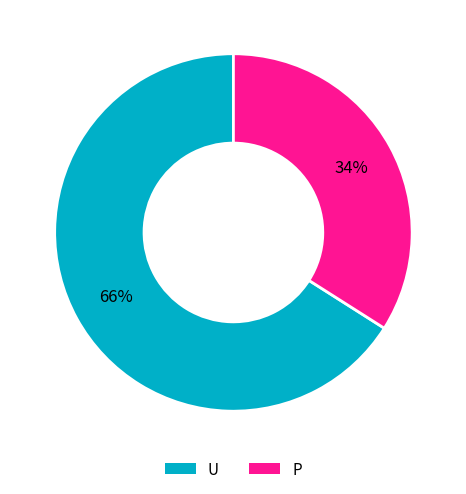

Does P account for over 50% of the chart?

No